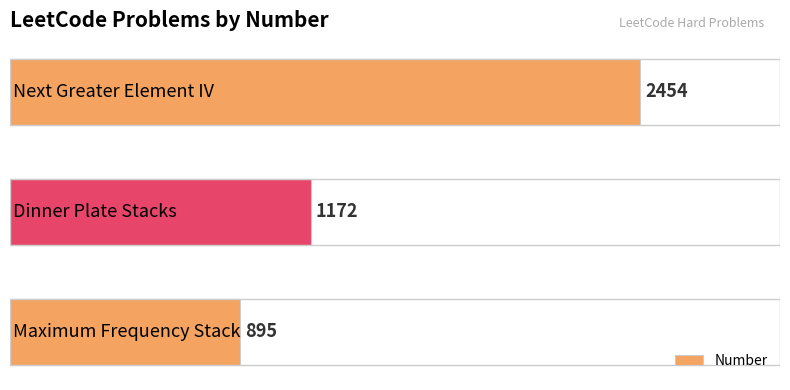

What is the minimum value shown in the chart?

895